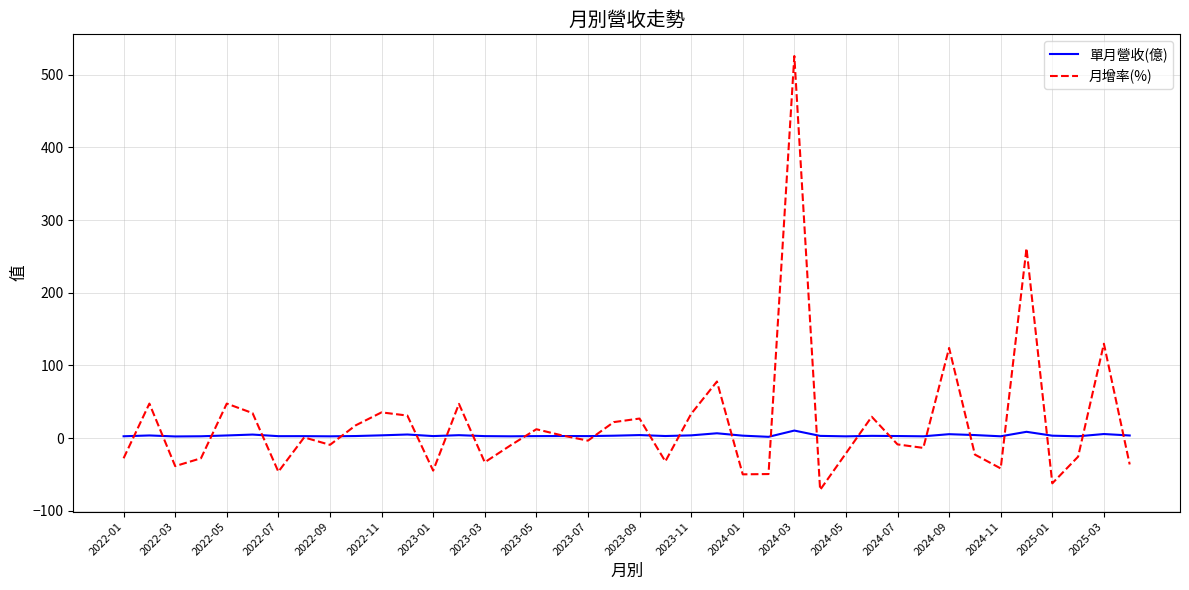

Which series has the largest range (max minus min)?

月增率(%)